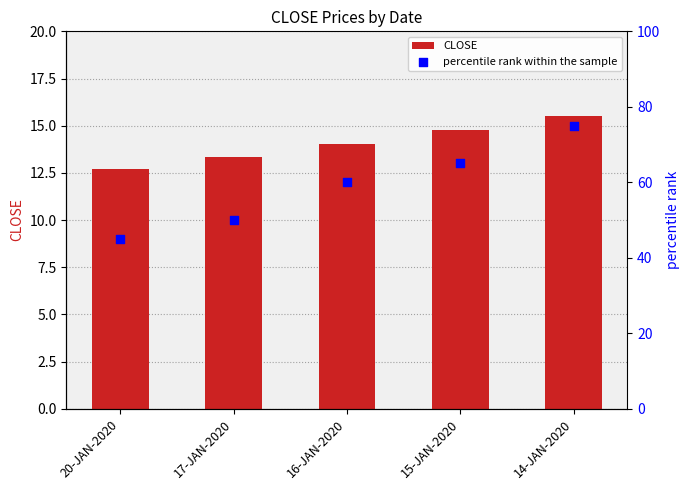

Which series contains the highest Y value?

percentile rank within the sample